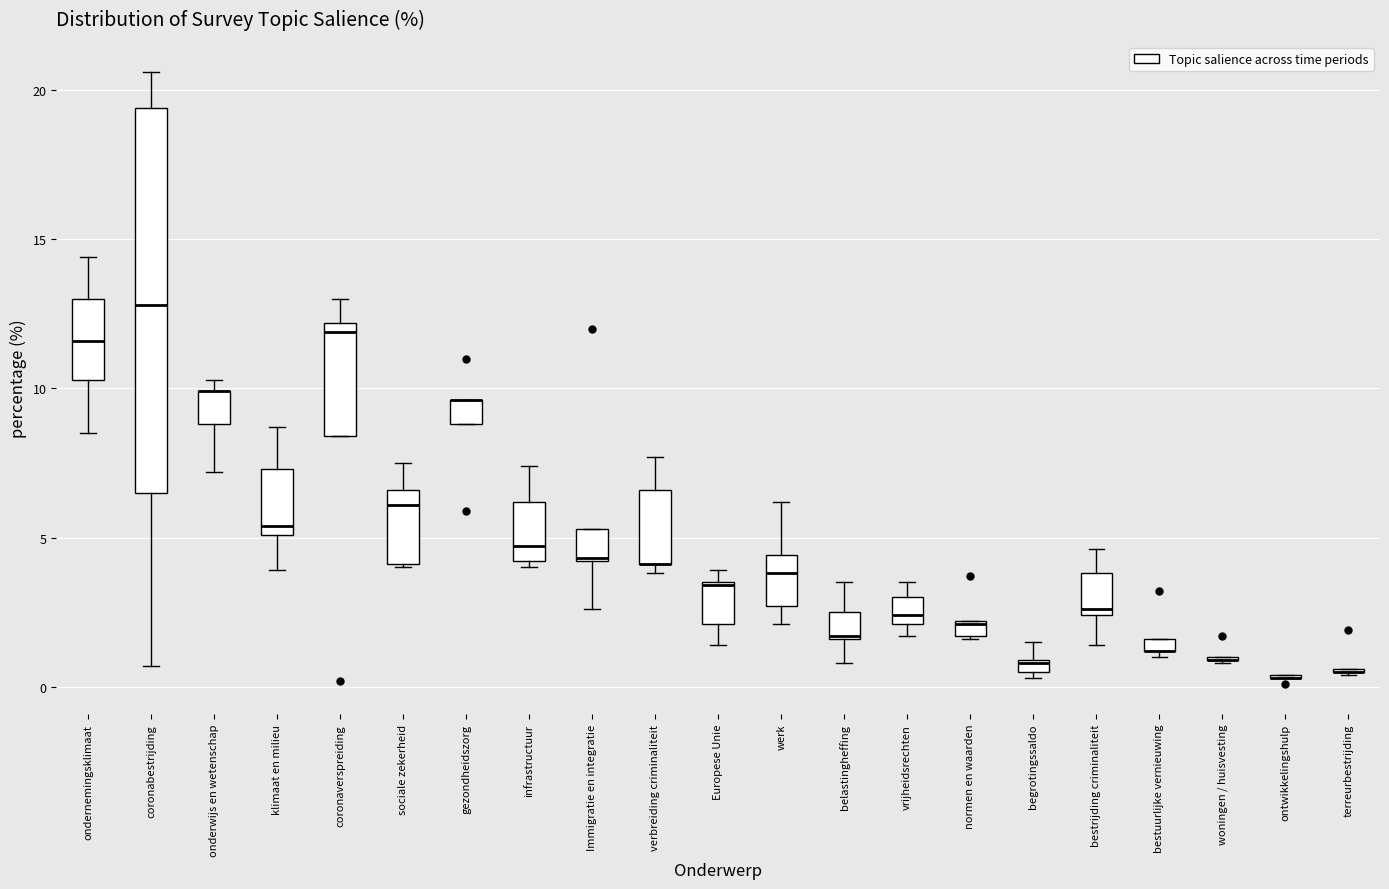

Which box is the tallest, from its lower edge to its upper edge?

coronabestrijding